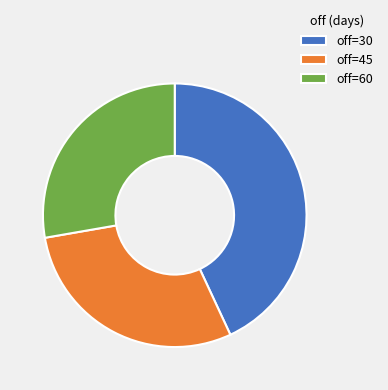

Rank the categories by value from highest to lowest.

off=30, off=45, off=60